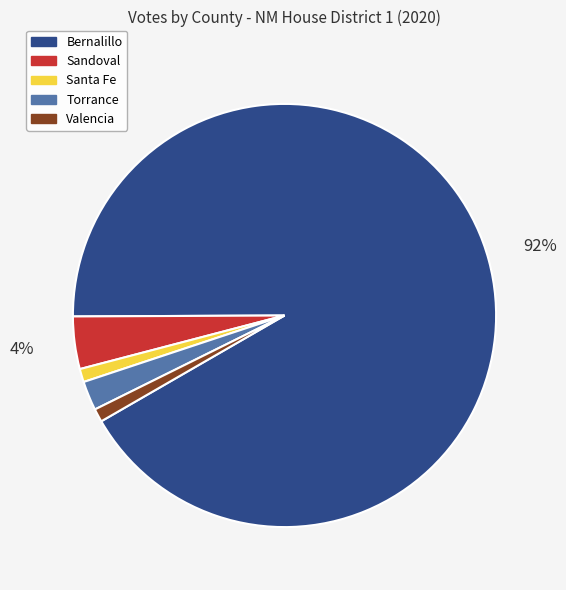

What is the ratio of the value at Sandoval to the value at Santa Fe?

4.0